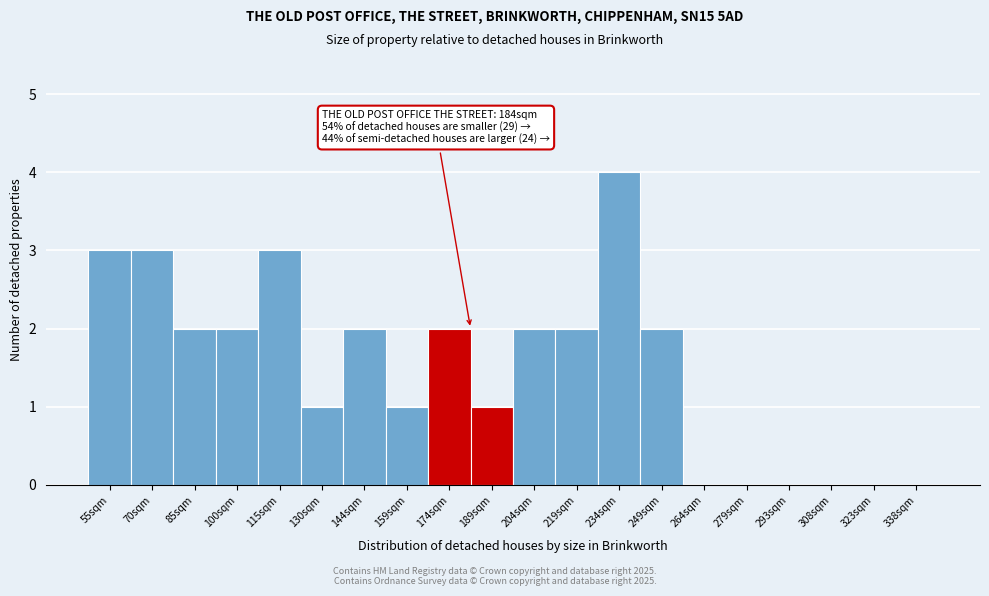

Reading left to right, transcribe all the data shown in this chart.

55sqm=3	70sqm=3	85sqm=2	100sqm=2	115sqm=3	130sqm=1	144sqm=2	159sqm=1	174sqm=2	189sqm=1	204sqm=2	219sqm=2	234sqm=4	249sqm=2	264sqm=0	279sqm=0	293sqm=0	308sqm=0	323sqm=0	338sqm=0